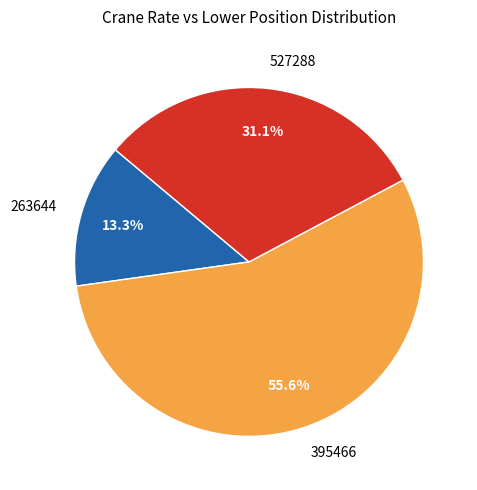

Approximately how many times larger is the value at 395466 compared to 263644?

4.2